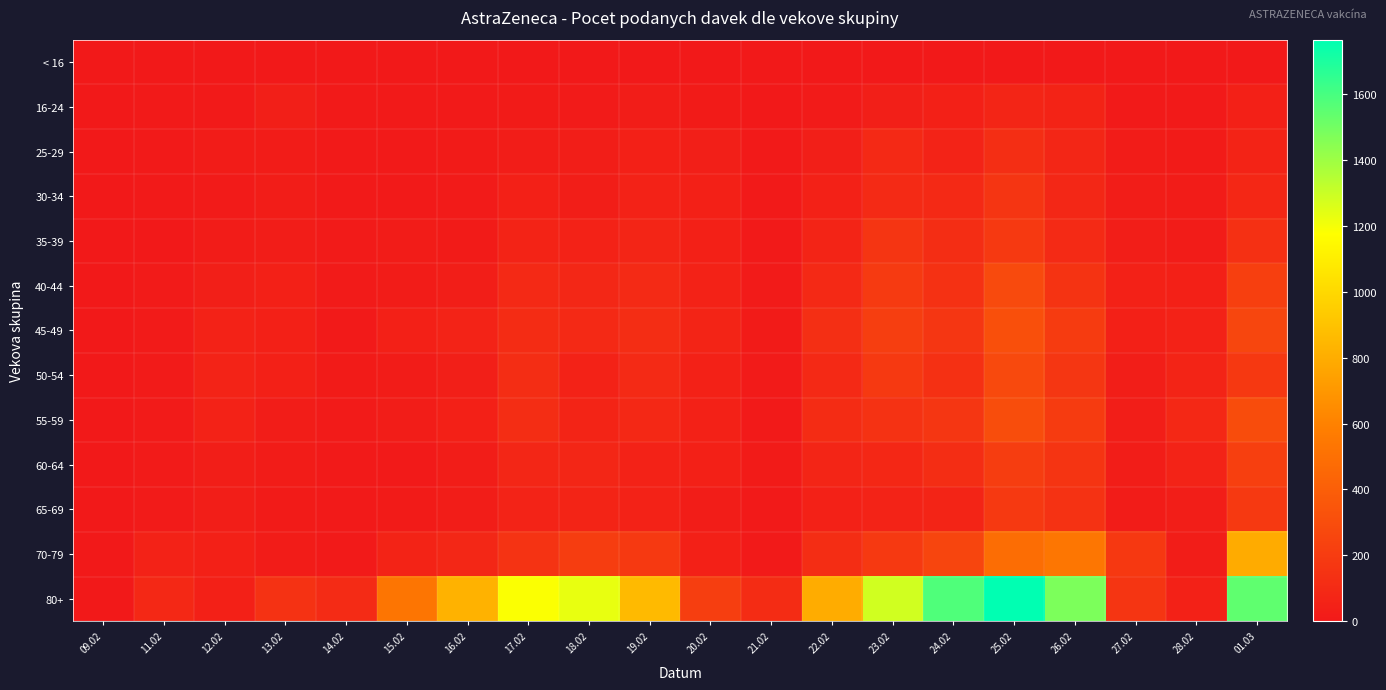

Reading left to right, what are all the values shown in this chart?

< 16: 09.02=0	11.02=0	12.02=0	13.02=0	14.02=0	15.02=0	16.02=0	17.02=0	18.02=0	19.02=0	20.02=0	21.02=0	22.02=0	23.02=0	24.02=0	25.02=0	26.02=0	27.02=0	28.02=0	01.03=0
16-24: 09.02=0	11.02=6	12.02=6	13.02=35	14.02=6	15.02=4	16.02=8	17.02=15	18.02=11	19.02=25	20.02=17	21.02=1	22.02=13	23.02=35	24.02=39	25.02=72	26.02=59	27.02=8	28.02=8	01.03=44
25-29: 09.02=0	11.02=9	12.02=18	13.02=18	14.02=7	15.02=10	16.02=16	17.02=23	18.02=30	19.02=42	20.02=36	21.02=4	22.02=37	23.02=93	24.02=58	25.02=121	26.02=76	27.02=20	28.02=17	01.03=60
30-34: 09.02=0	11.02=4	12.02=12	13.02=21	14.02=7	15.02=9	16.02=13	17.02=40	18.02=33	19.02=54	20.02=39	21.02=8	22.02=46	23.02=100	24.02=96	25.02=160	26.02=82	27.02=26	28.02=18	01.03=85
35-39: 09.02=1	11.02=3	12.02=18	13.02=25	14.02=13	15.02=18	16.02=15	17.02=62	18.02=53	19.02=71	20.02=42	21.02=4	22.02=65	23.02=164	24.02=114	25.02=185	26.02=99	27.02=29	28.02=19	01.03=136
40-44: 09.02=0	11.02=11	12.02=37	13.02=40	14.02=11	15.02=18	16.02=32	17.02=93	18.02=80	19.02=97	20.02=52	21.02=12	22.02=93	23.02=191	24.02=139	25.02=281	26.02=152	27.02=50	28.02=41	01.03=222
45-49: 09.02=0	11.02=12	12.02=53	13.02=38	14.02=8	15.02=39	16.02=56	17.02=113	18.02=92	19.02=114	20.02=63	21.02=16	22.02=127	23.02=214	24.02=166	25.02=314	26.02=197	27.02=39	28.02=54	01.03=261
50-54: 09.02=0	11.02=13	12.02=57	13.02=39	14.02=14	15.02=19	16.02=36	17.02=115	18.02=53	19.02=99	20.02=46	21.02=13	22.02=95	23.02=186	24.02=135	25.02=278	26.02=169	27.02=31	28.02=67	01.03=180
55-59: 09.02=0	11.02=12	12.02=55	13.02=24	14.02=13	15.02=21	16.02=42	17.02=114	18.02=63	19.02=89	20.02=49	21.02=6	22.02=107	23.02=144	24.02=168	25.02=301	26.02=199	27.02=33	28.02=89	01.03=294
60-64: 09.02=0	11.02=11	12.02=30	13.02=20	14.02=6	15.02=9	16.02=21	17.02=77	18.02=76	19.02=52	20.02=42	21.02=15	22.02=72	23.02=83	24.02=116	25.02=207	26.02=157	27.02=23	28.02=56	01.03=223
65-69: 09.02=0	11.02=11	12.02=32	13.02=17	14.02=6	15.02=15	16.02=25	17.02=57	18.02=66	19.02=53	20.02=24	21.02=7	22.02=45	23.02=56	24.02=66	25.02=186	26.02=148	27.02=19	28.02=28	01.03=183
70-79: 09.02=0	11.02=54	12.02=42	13.02=18	14.02=6	15.02=62	16.02=82	17.02=150	18.02=209	19.02=183	20.02=43	21.02=6	22.02=116	23.02=187	24.02=258	25.02=489	26.02=535	27.02=181	28.02=22	01.03=791
80+: 09.02=0	11.02=87	12.02=39	13.02=144	14.02=106	15.02=528	16.02=824	17.02=1185	18.02=1228	19.02=859	20.02=216	21.02=111	22.02=794	23.02=1283	24.02=1580	25.02=1765	26.02=1476	27.02=159	28.02=51	01.03=1544